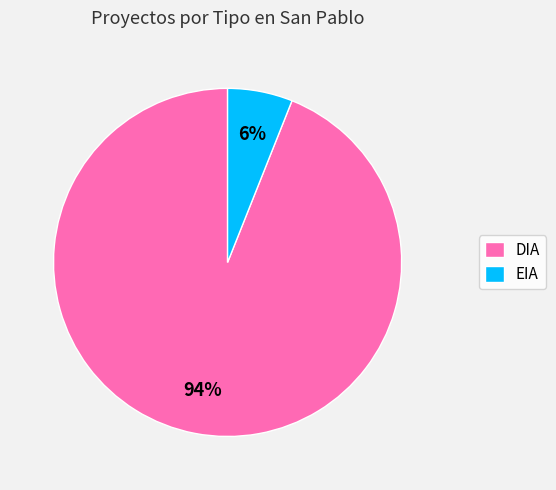

Is the sum of DIA and EIA greater than half?

Yes